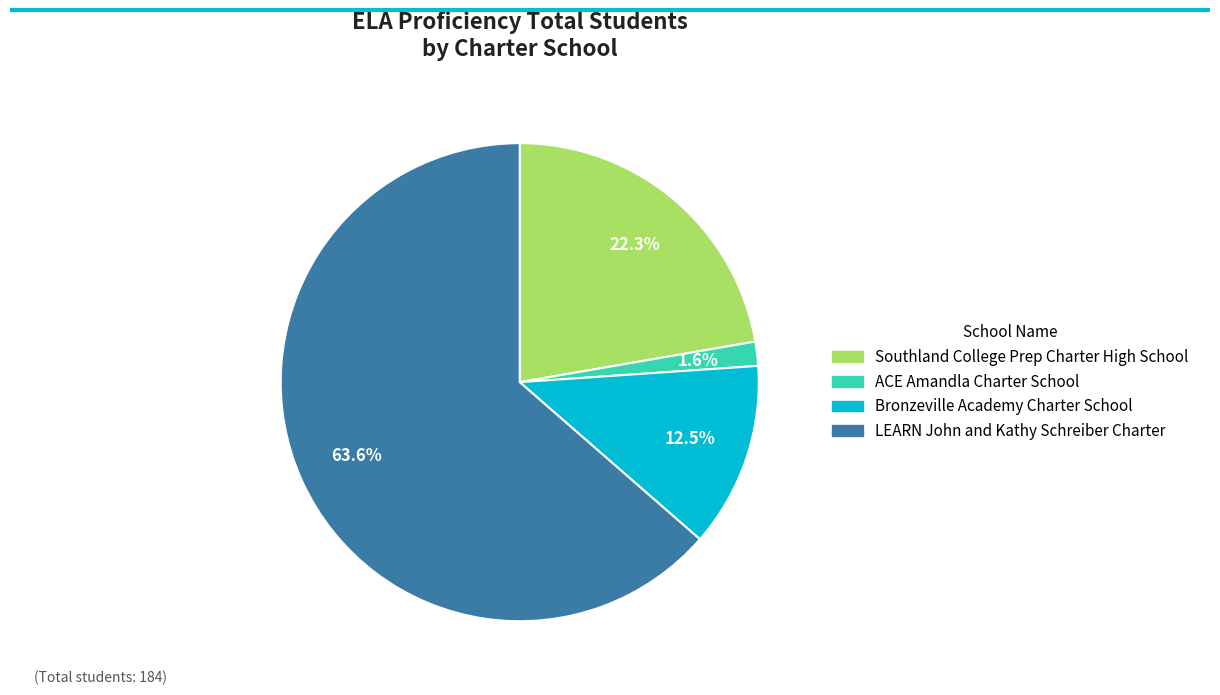

To the nearest percent, what is the combined percentage of Bronzeville Academy Charter School and ACE Amandla Charter School?

14%